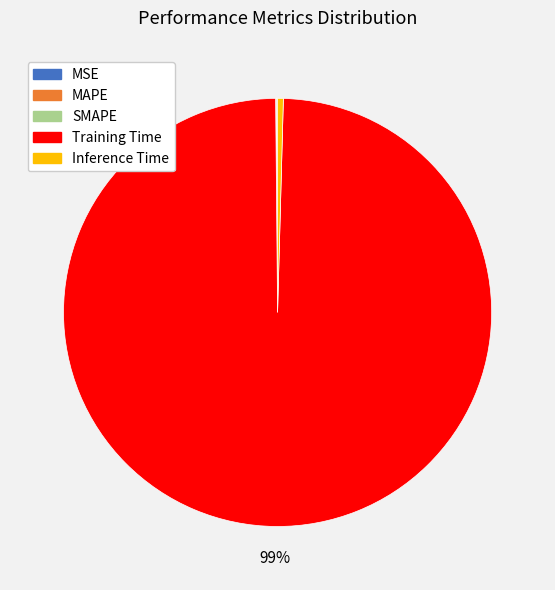

Which slice is the largest?

Training Time